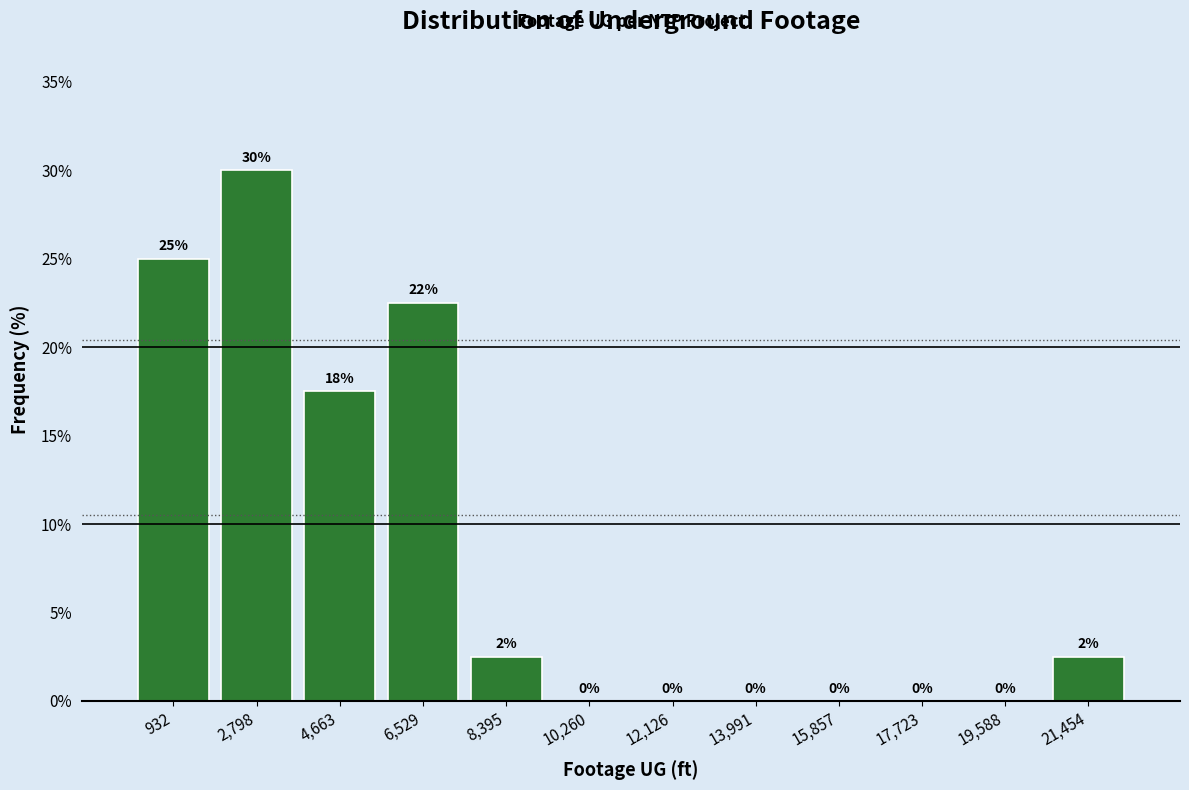

Over which range of the x-axis is the bar tallest?

1800 to 3800